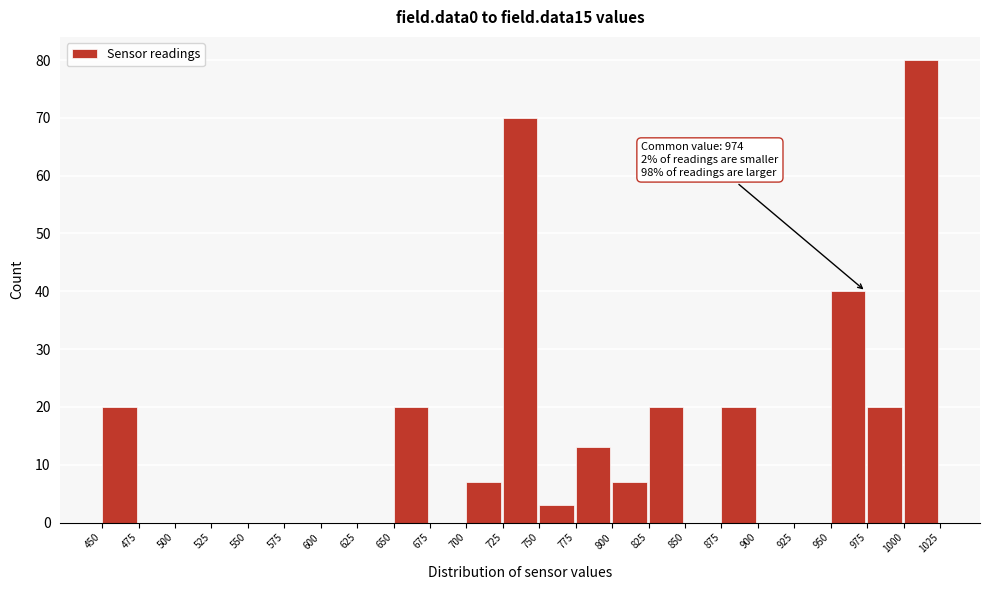

Over which range of the x-axis is the bar tallest?

1000 to 1025